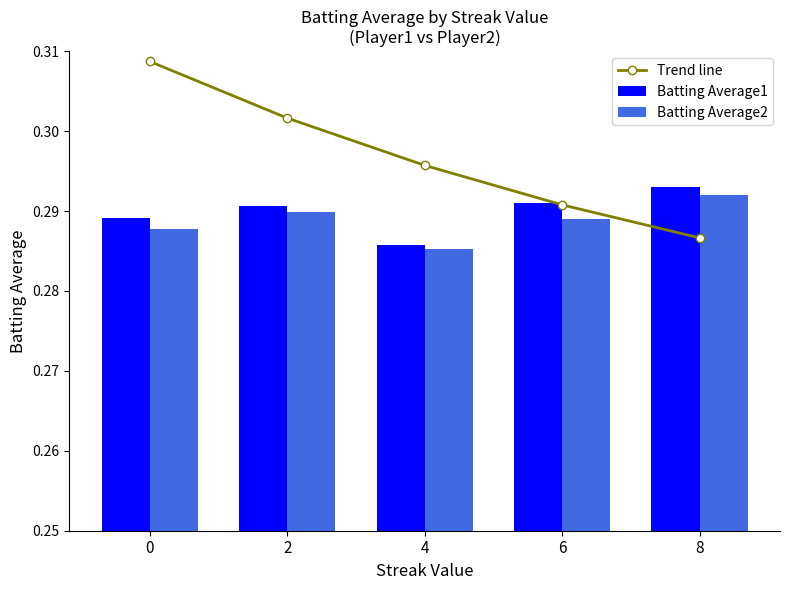

What is the smallest value displayed?

0.3